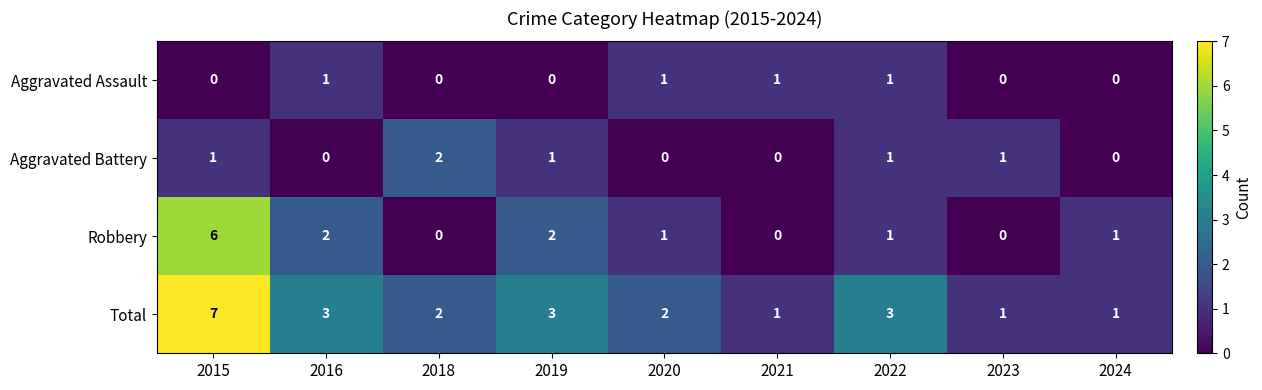

Rank the series at 2019 from highest to lowest value.

Total, Robbery, Aggravated Battery, Aggravated Assault